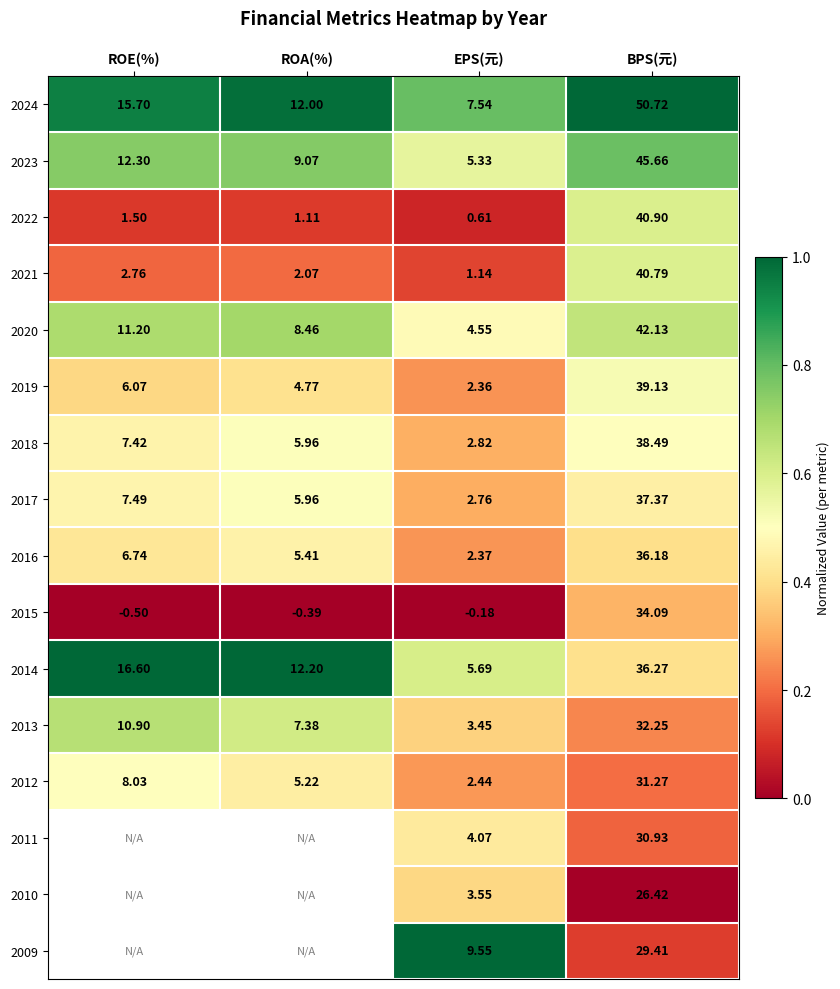

Rank the categories by 2021 value from lowest to highest.

EPS(元), ROA(%), ROE(%), BPS(元)